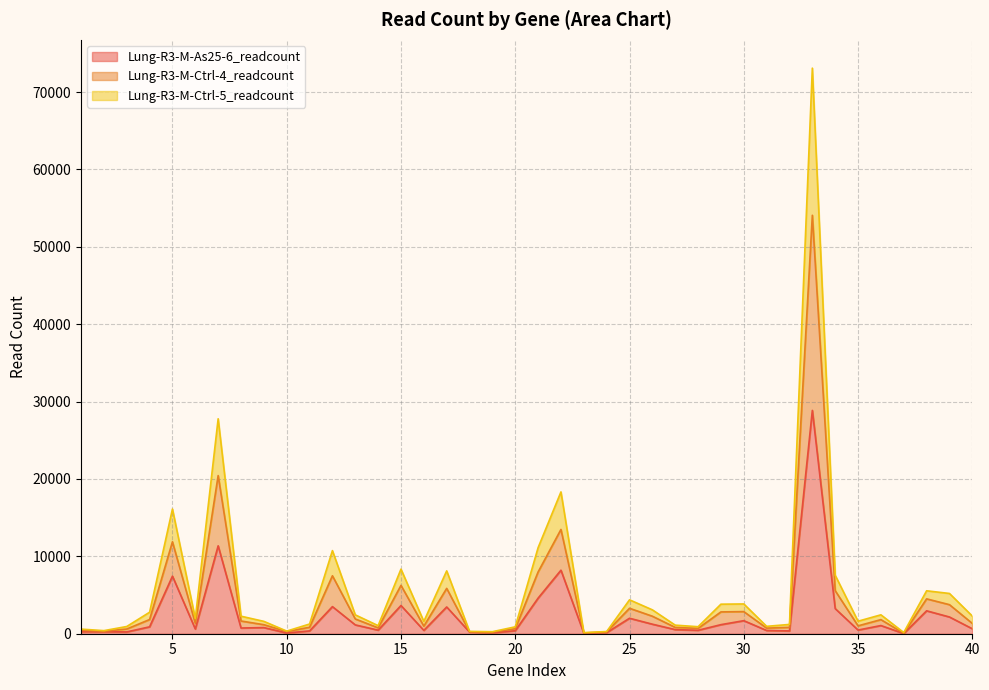

At which label does Lung-R3-M-As25-6_readcount first exceed 738?

4